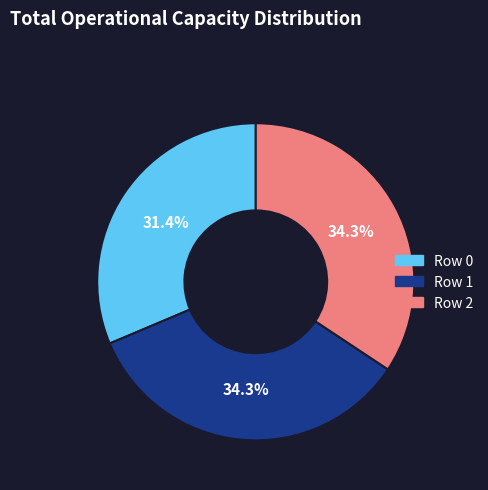

Is the sum of Row 2 and Row 0 greater than half?

Yes